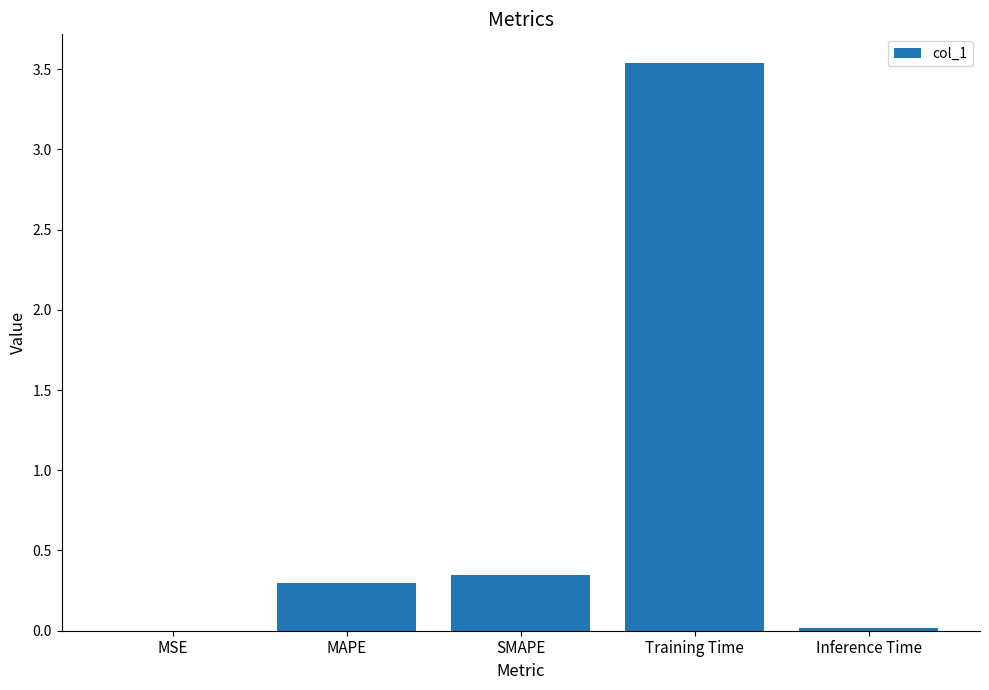

What is the sum of all values?

4.2